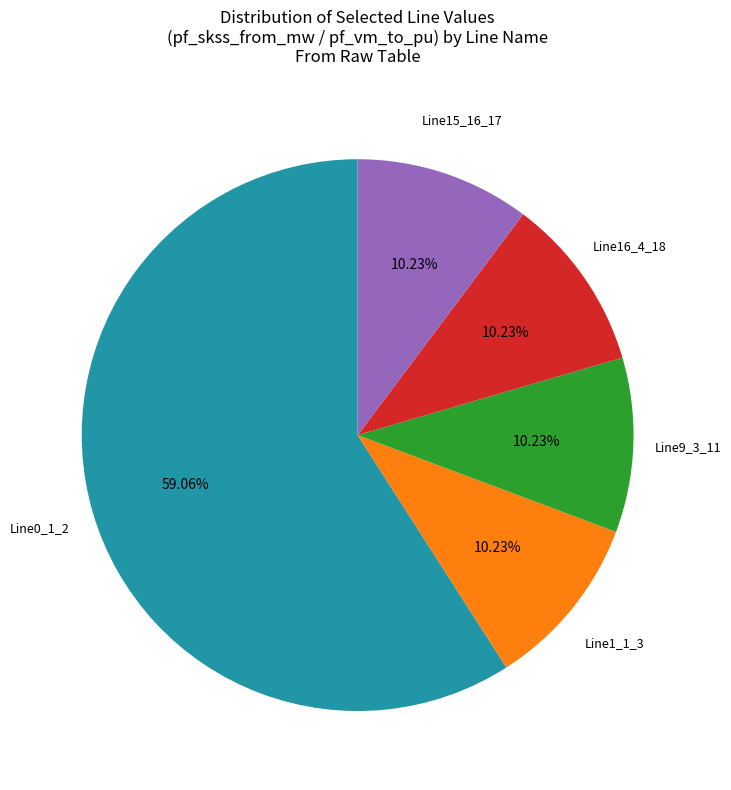

How many slices are in this pie chart?

5